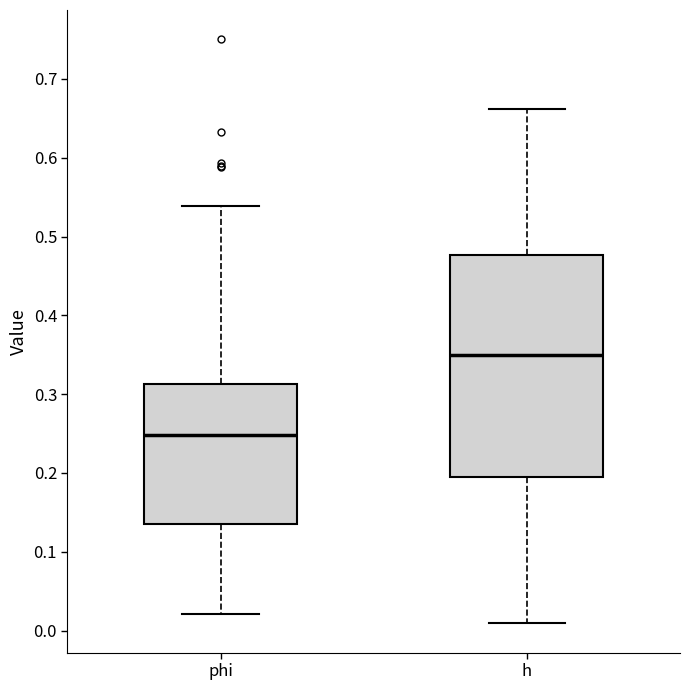

Reading left to right, transcribe this box plot: for each box, give where its median line is, the range the box spans, and where its two whiskers end, as read against the y-axis. The values are not printed on the chart, so give them approximately, as read against the axis.

phi: median 0.25, box 0.14 to 0.31, whiskers 0.02 to 0.54
h: median 0.35, box 0.19 to 0.48, whiskers 0.01 to 0.66